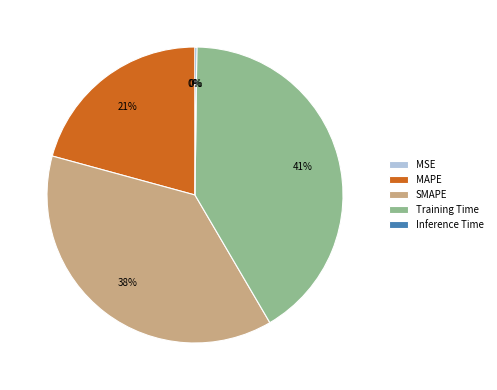

To the nearest percent, what is the combined percentage of Training Time and SMAPE?

79%